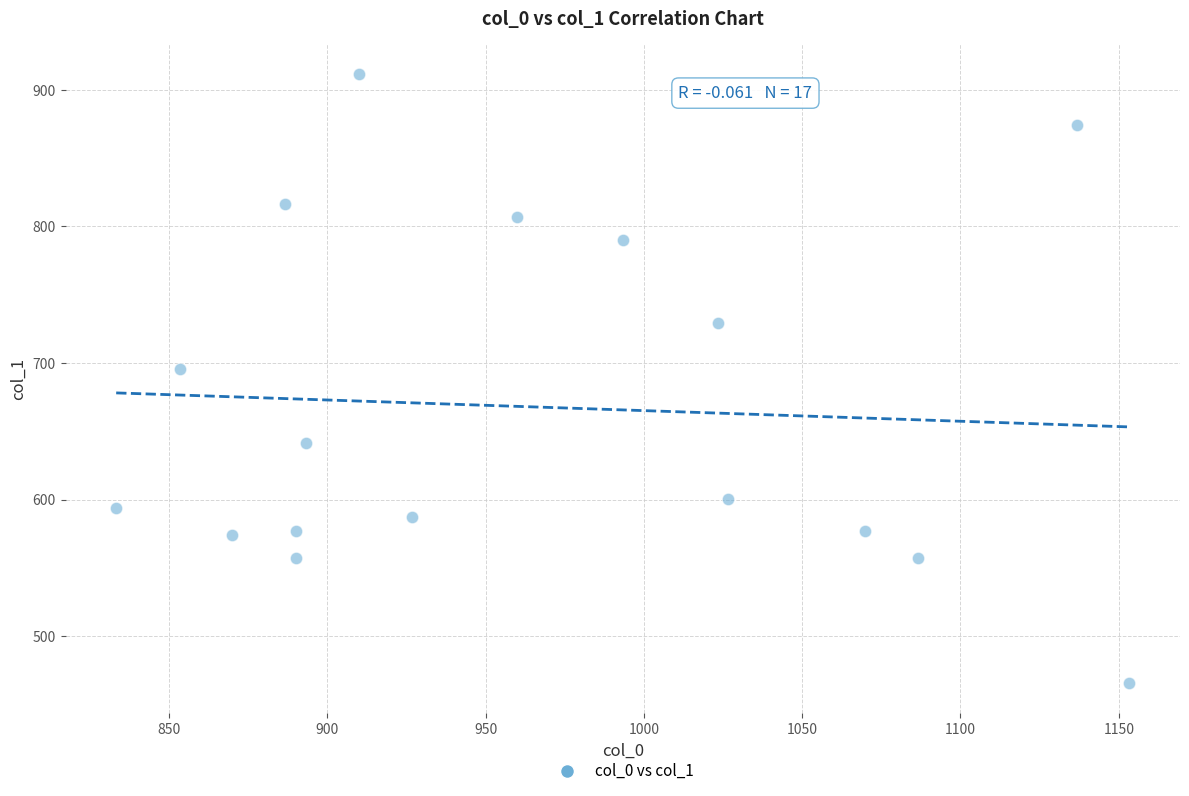

What is the range of X values (max minus min)?

320.0